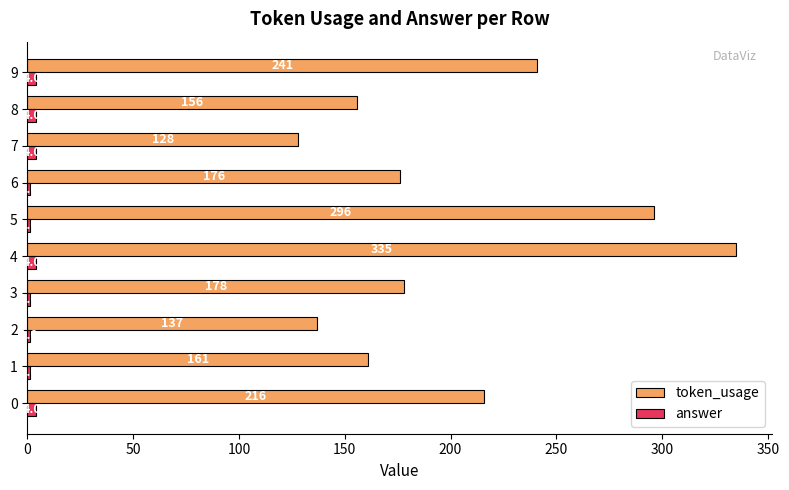

What is the greatest value displayed?

335